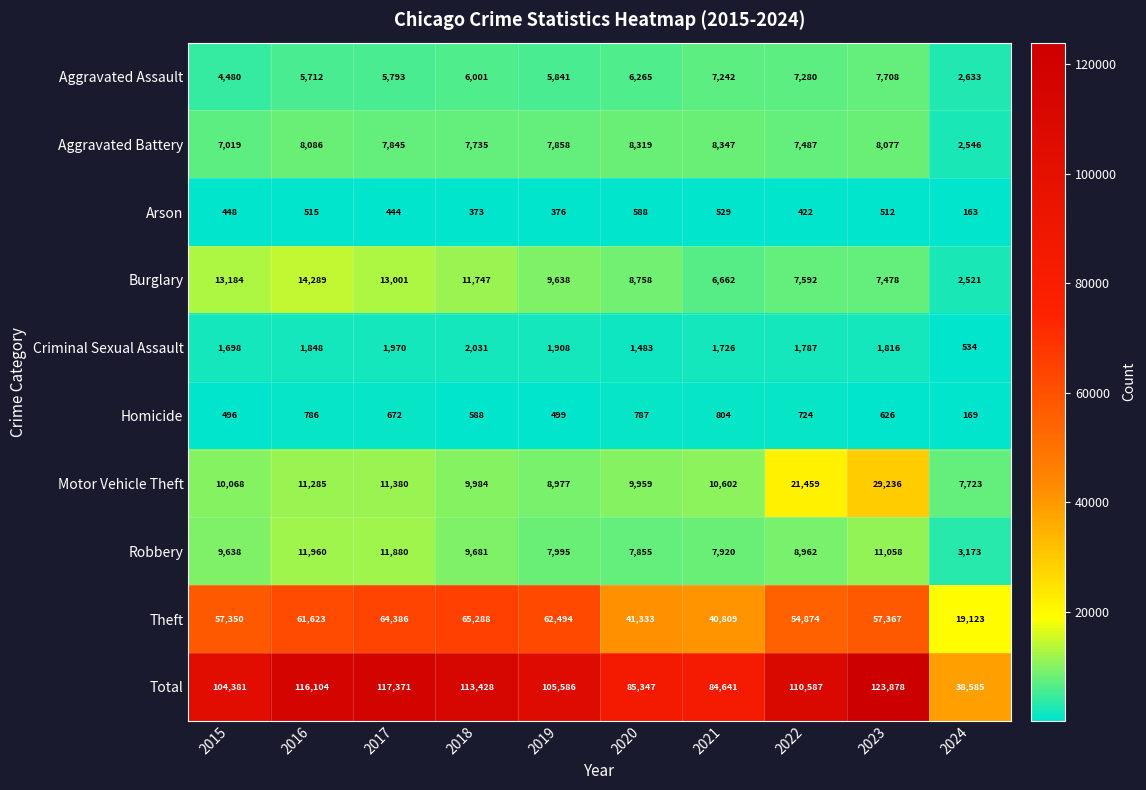

Which series has the largest range (max minus min)?

Total